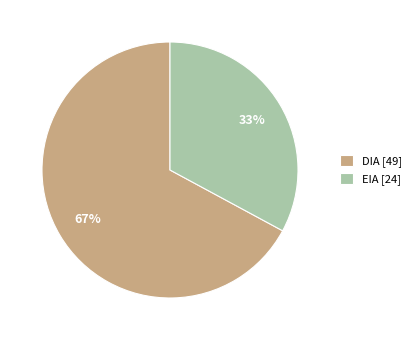

Is it true that EIA is 33% of the pie?

True